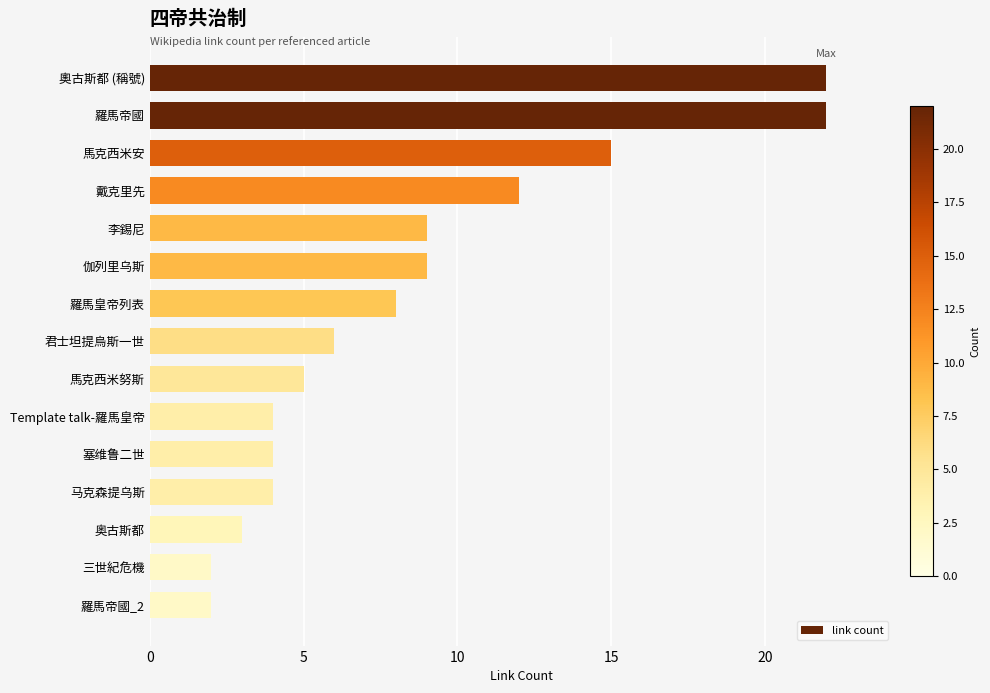

What is the difference between the maximum and minimum values?

20